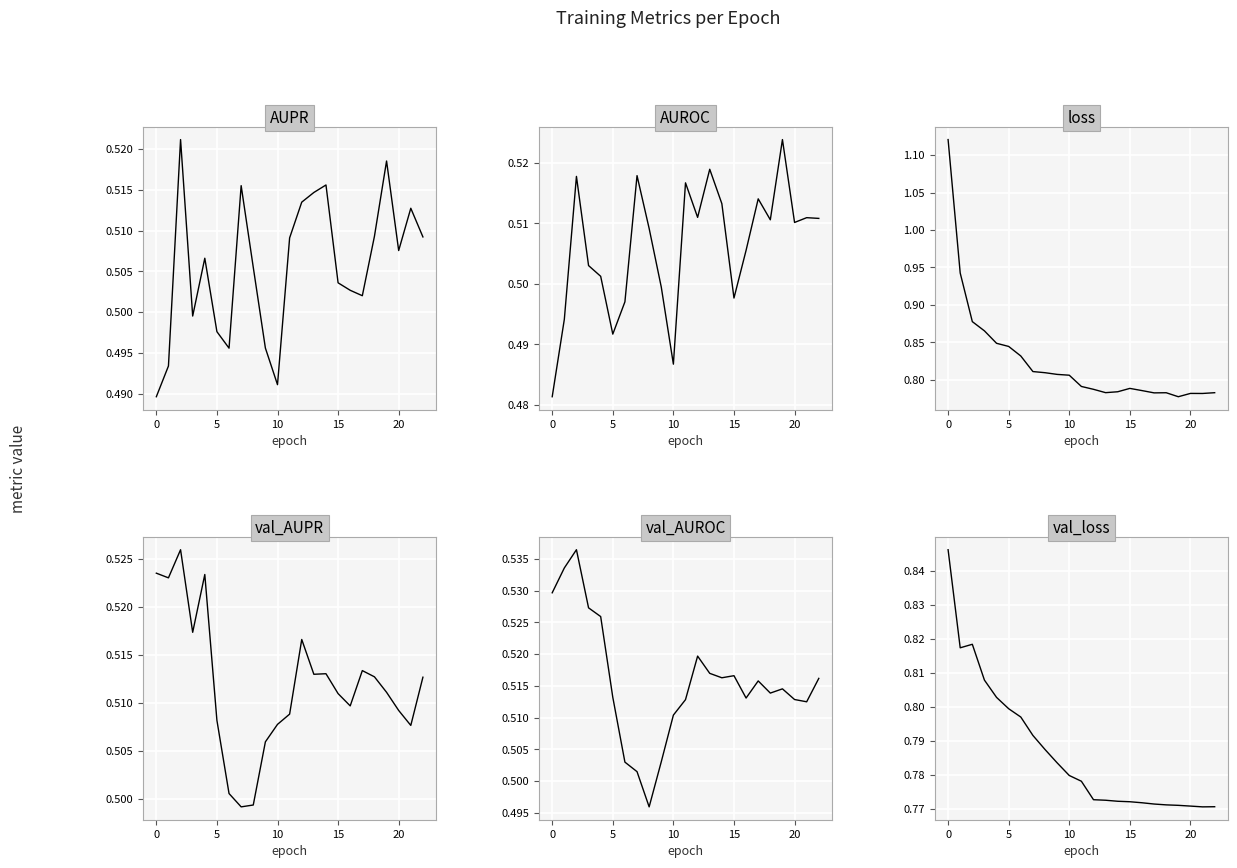

Which series has the largest range (max minus min)?

loss